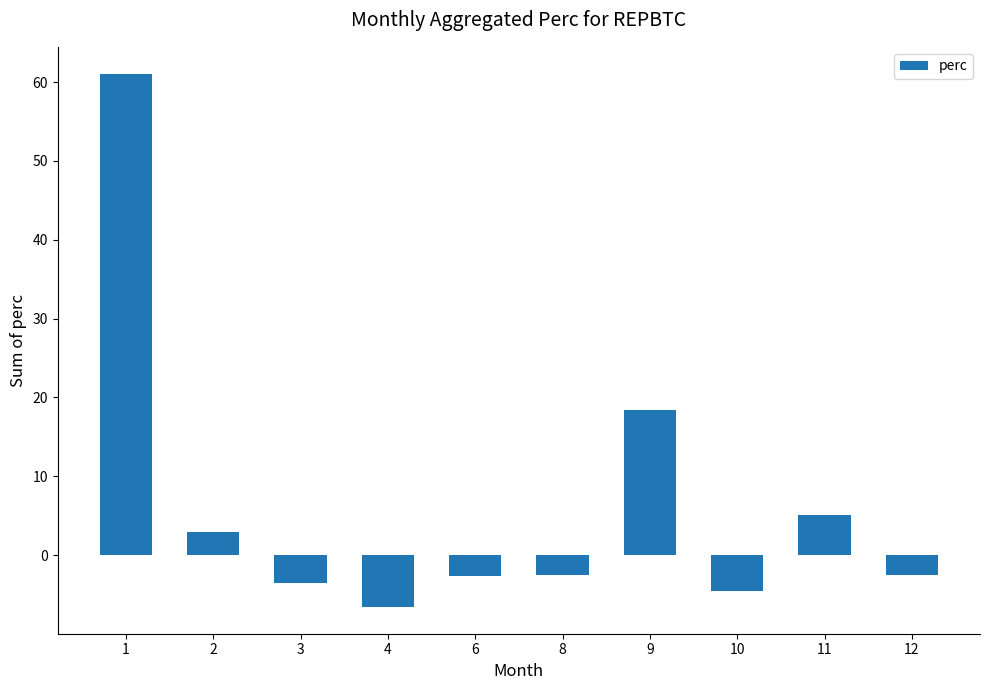

Is it true that the value at 10 is -4.5?

True